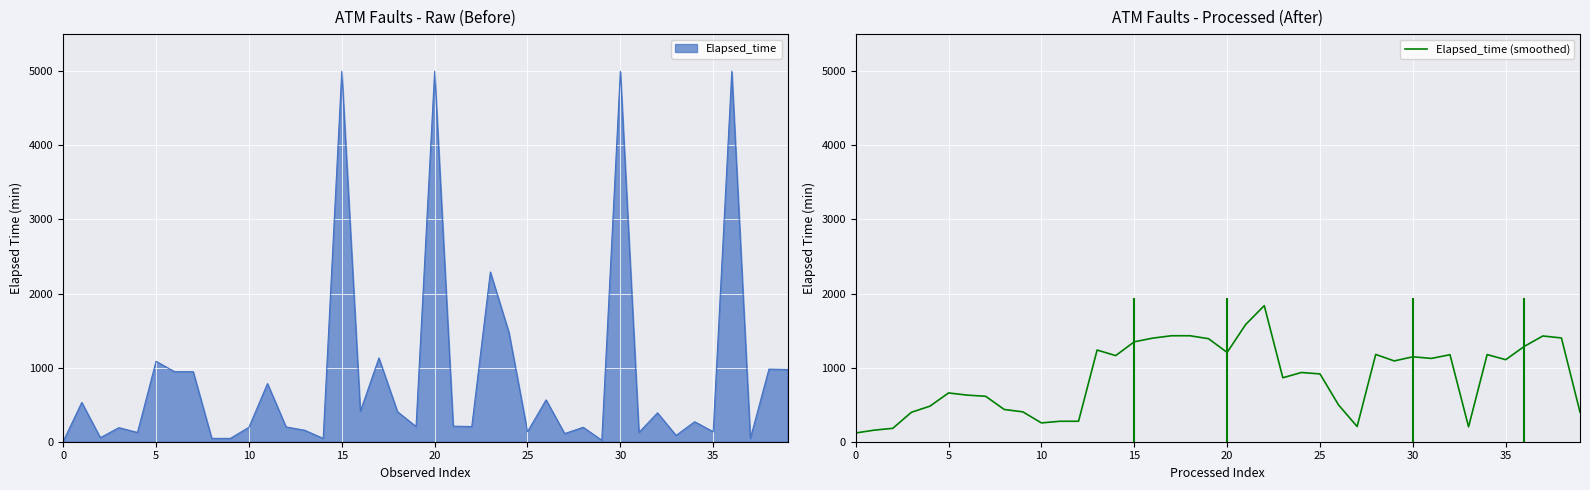

How many categories are shown in the chart?

40